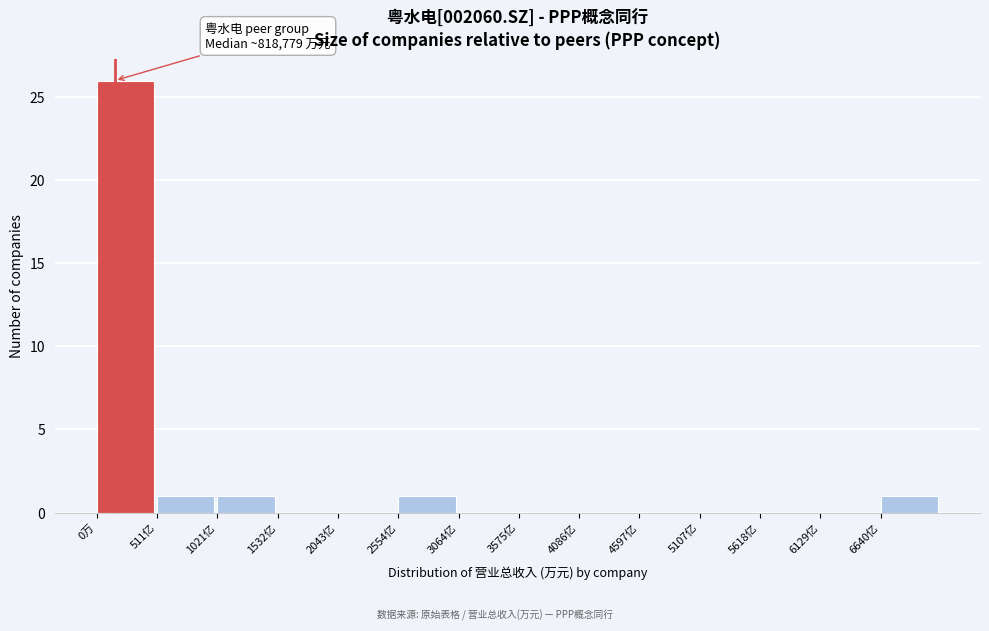

Reading left to right, extract all data points from this chart.

0万=26	511亿=1	1021亿=1	1532亿=0	2043亿=0	2554亿=1	3064亿=0	3575亿=0	4086亿=0	4597亿=0	5107亿=0	5618亿=0	6129亿=0	6640亿=1